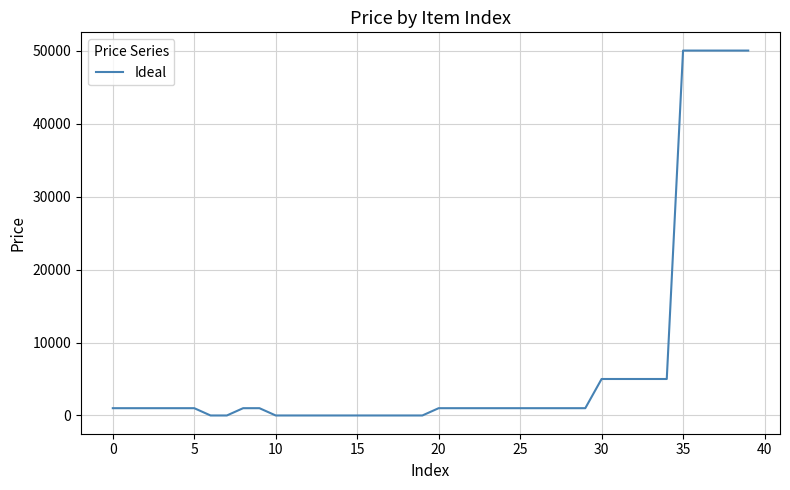

What is the difference between the maximum and minimum values?

49999